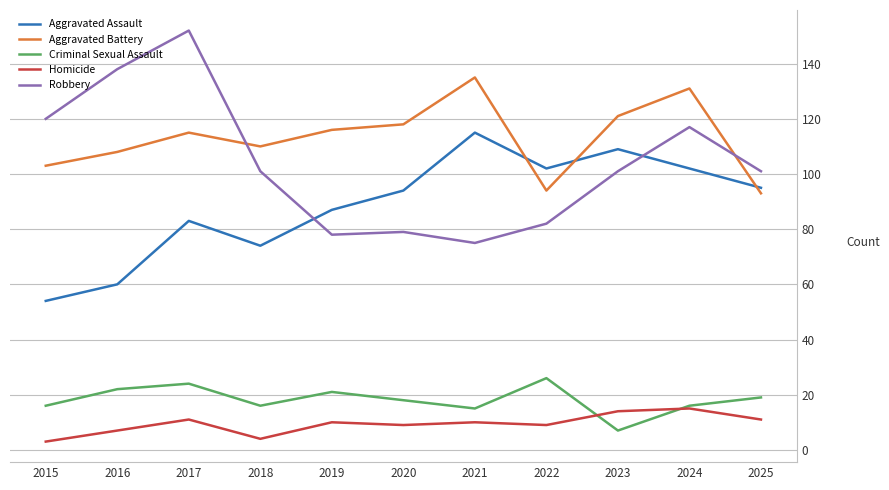

Does the chart display data point markers on the line(s)?

No